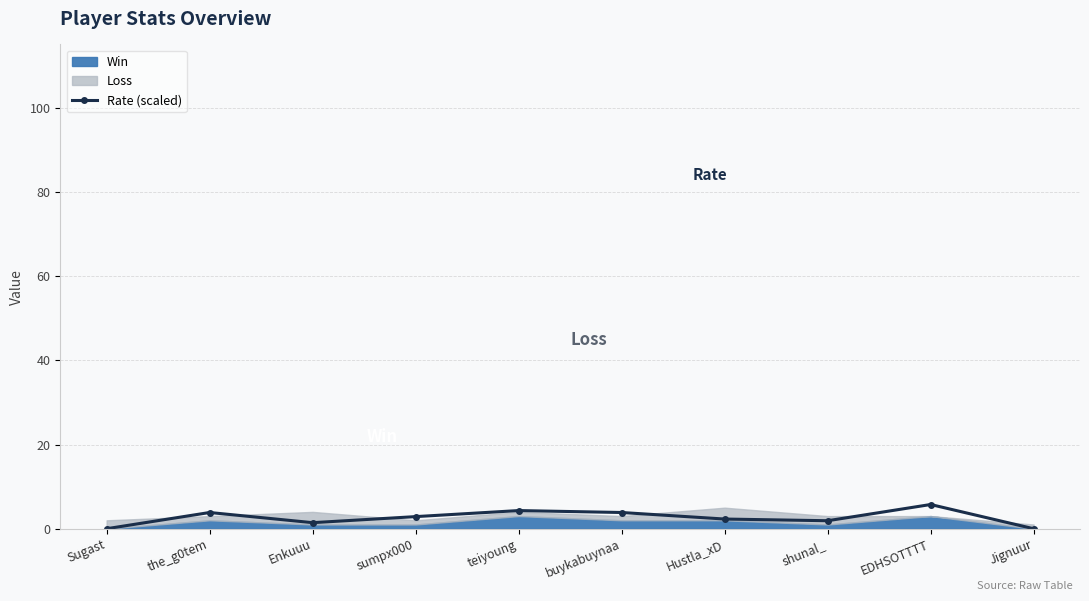

The Rate (scaled) series shows 2.9 at sumpx000. True or false?

True